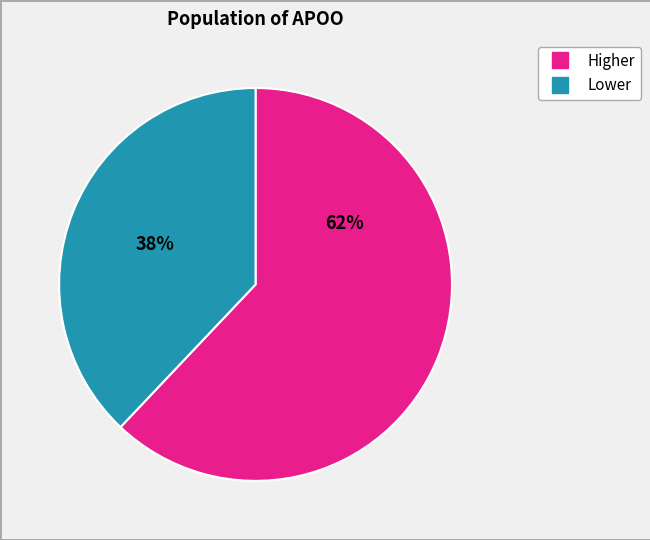

Does any single category account for the majority?

Yes